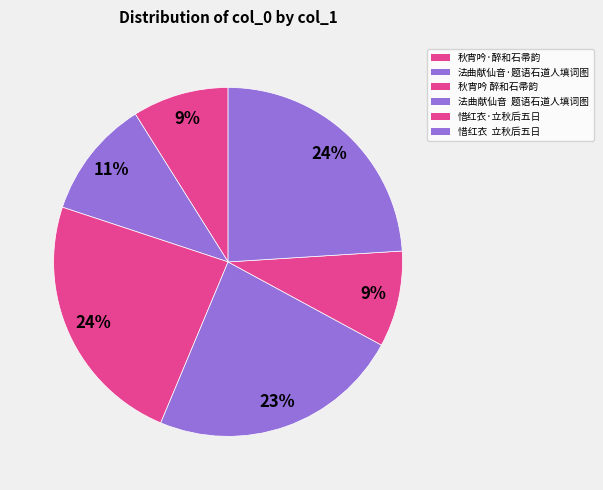

Is it true that 秋宵吟 醉和石帚韵 is 24% of the pie?

True